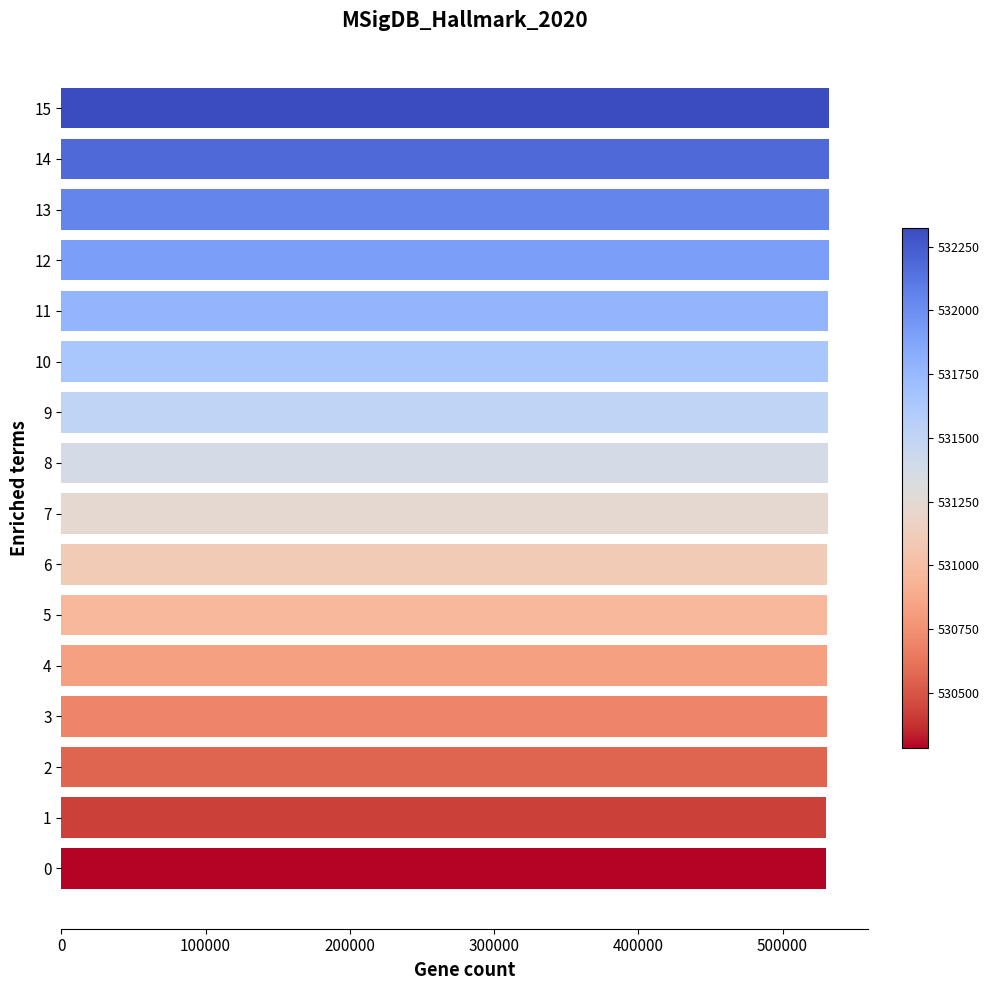

What is the ratio of the value at 7 to the value at 9?

1.0